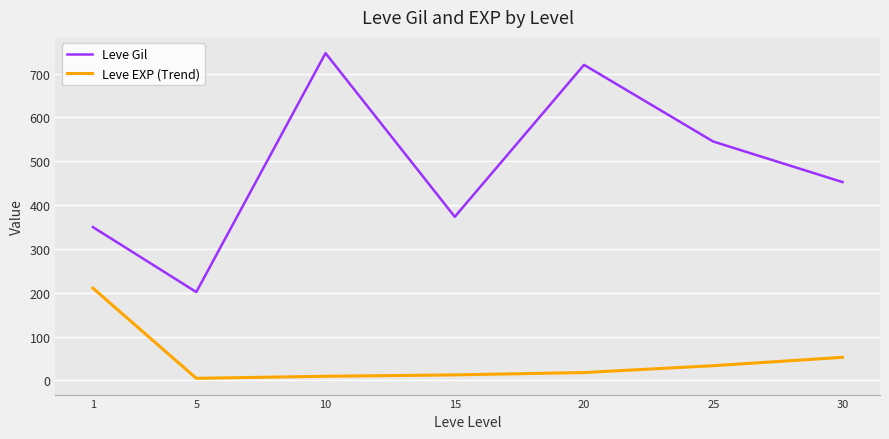

Between 15 and 20, which series saw the biggest shift?

Leve Gil